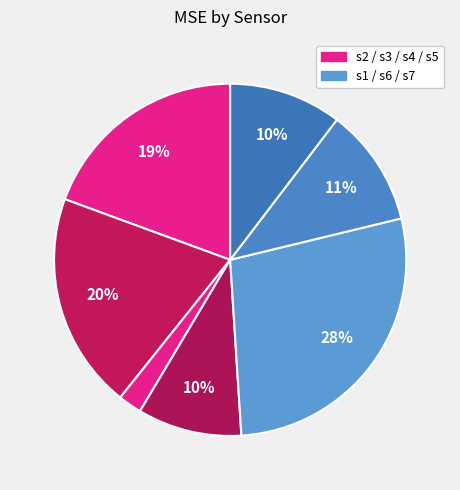

What is the largest slice in the pie chart?

s1